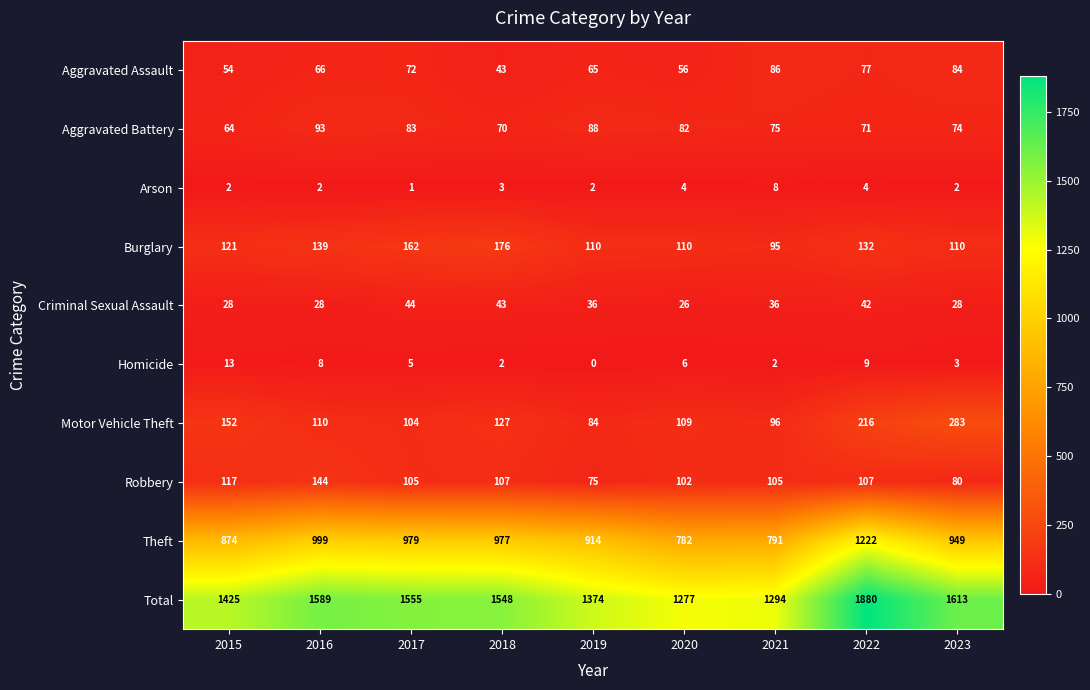

Rank the series by their maximum value, from lowest to highest.

Arson, Homicide, Criminal Sexual Assault, Aggravated Assault, Aggravated Battery, Robbery, Burglary, Motor Vehicle Theft, Theft, Total